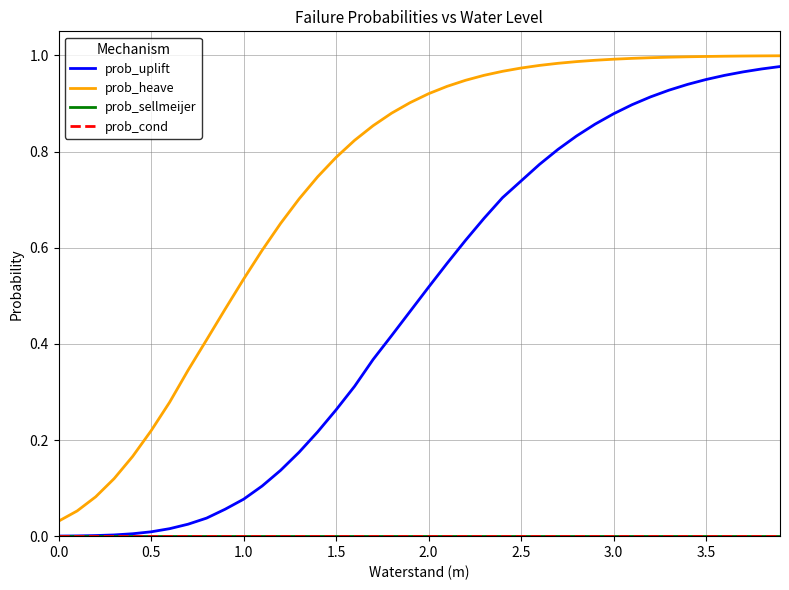

True or false: prob_uplift has more than 2 interior local peaks.

False